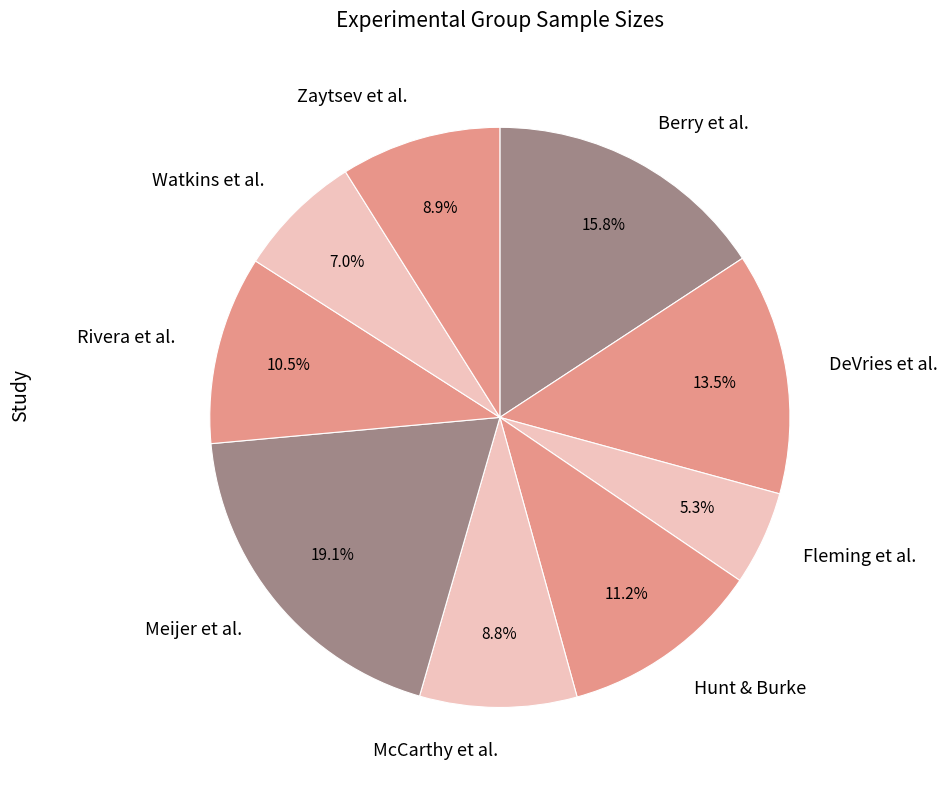

Which slice is the largest?

Meijer et al.